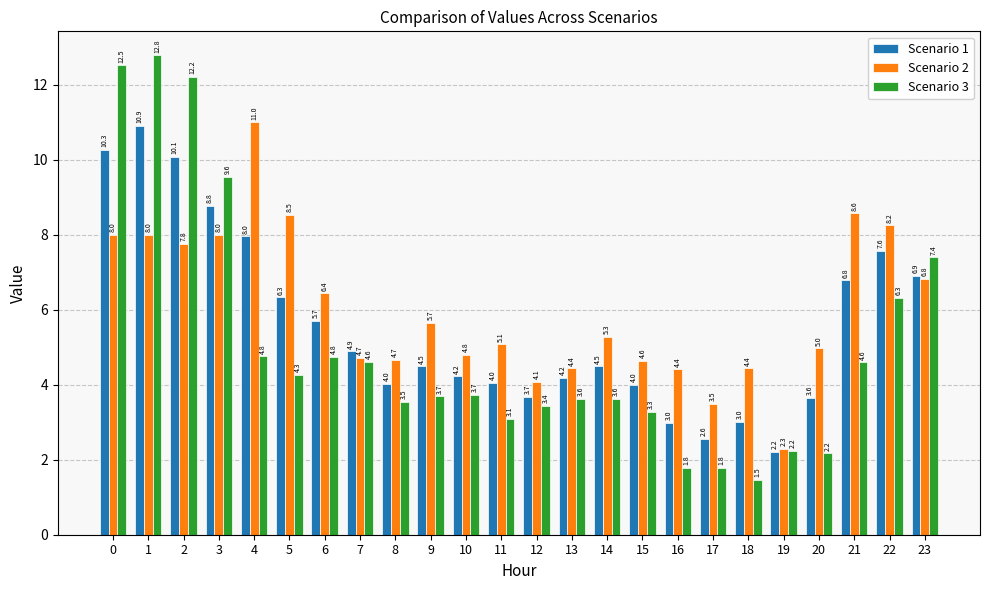

What is the approximate value of Scenario 3 at 22?

6.3